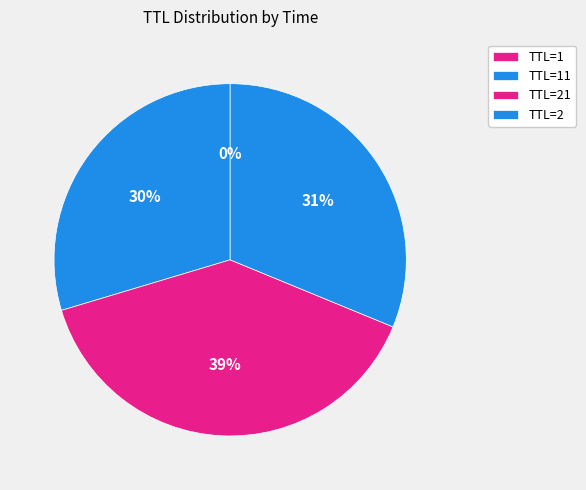

Which slice is the smallest?

1